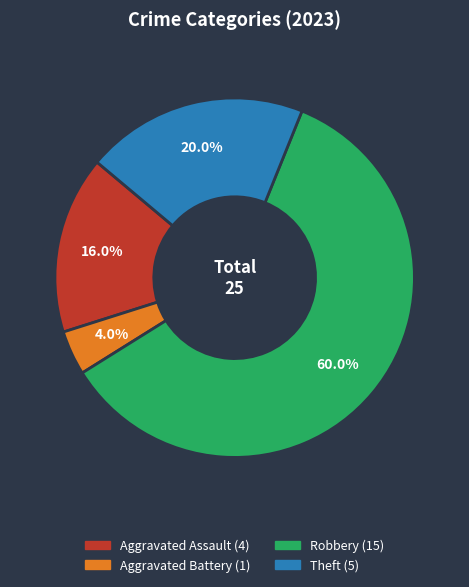

Does any single category account for the majority?

Yes